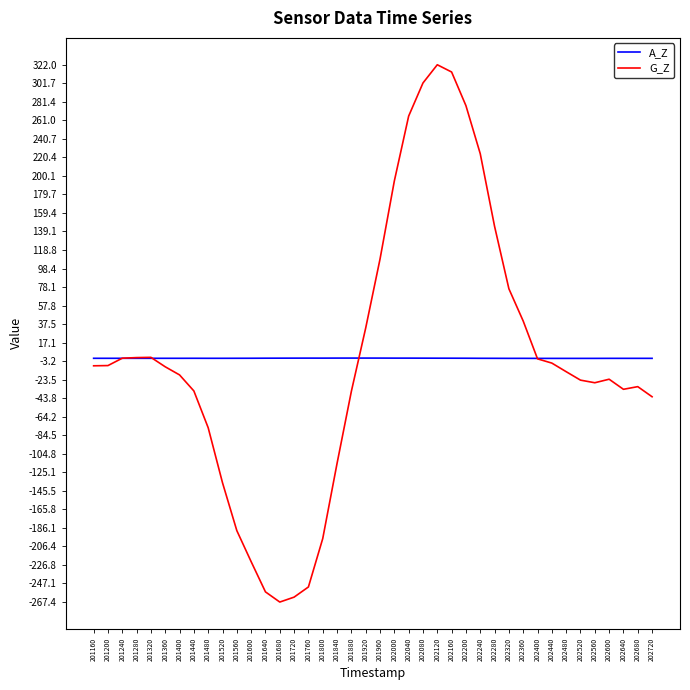

True or false: A_Z has a value of -0.1 at 202320.

True